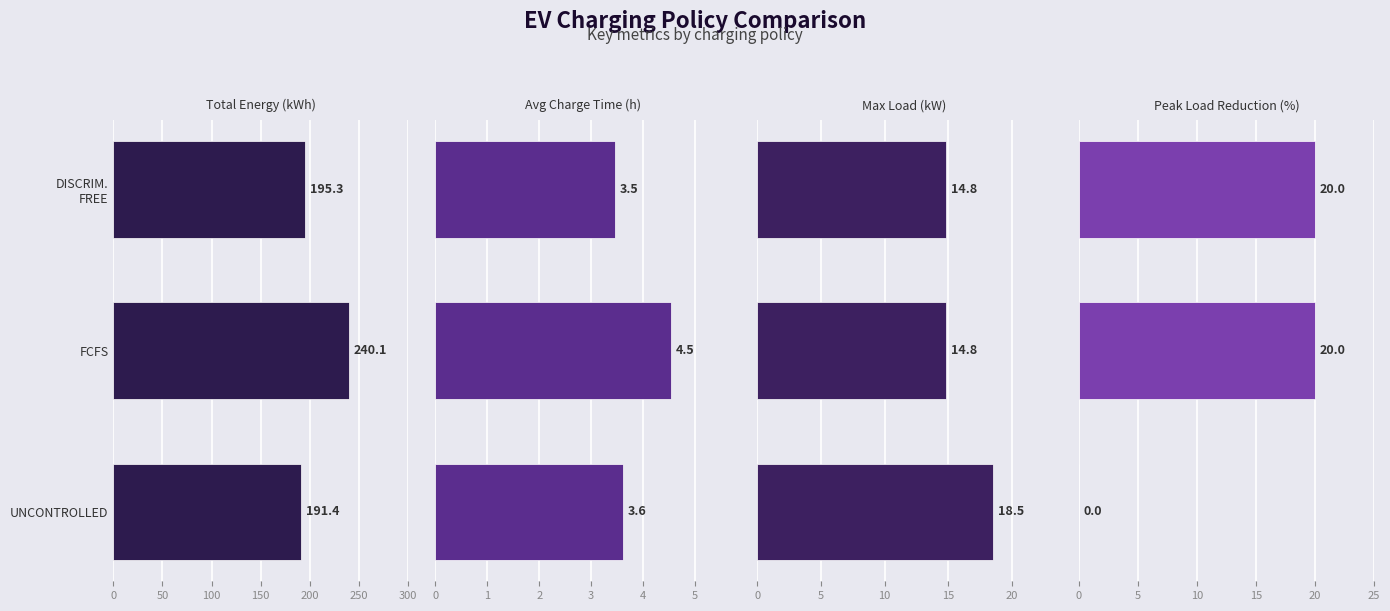

Between UNCONTROLLED and FCFS, which series saw the biggest shift?

total_energy_kwh